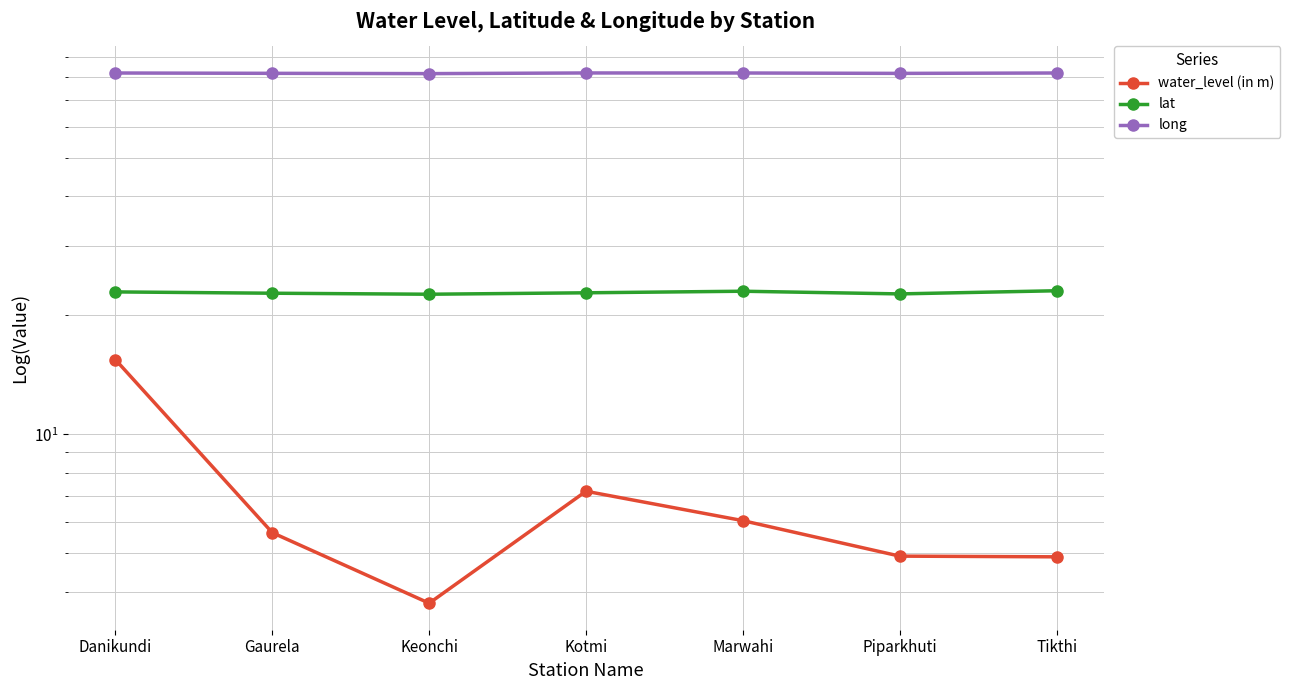

True or false: long has a value of 82.1 at Marwahi.

True